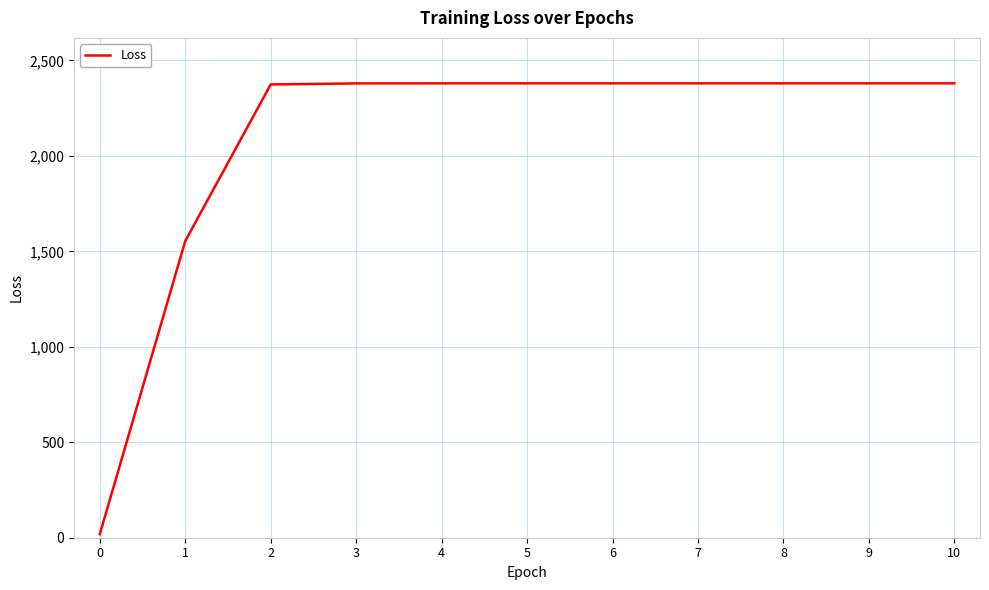

How many distinct data groups are displayed?

1